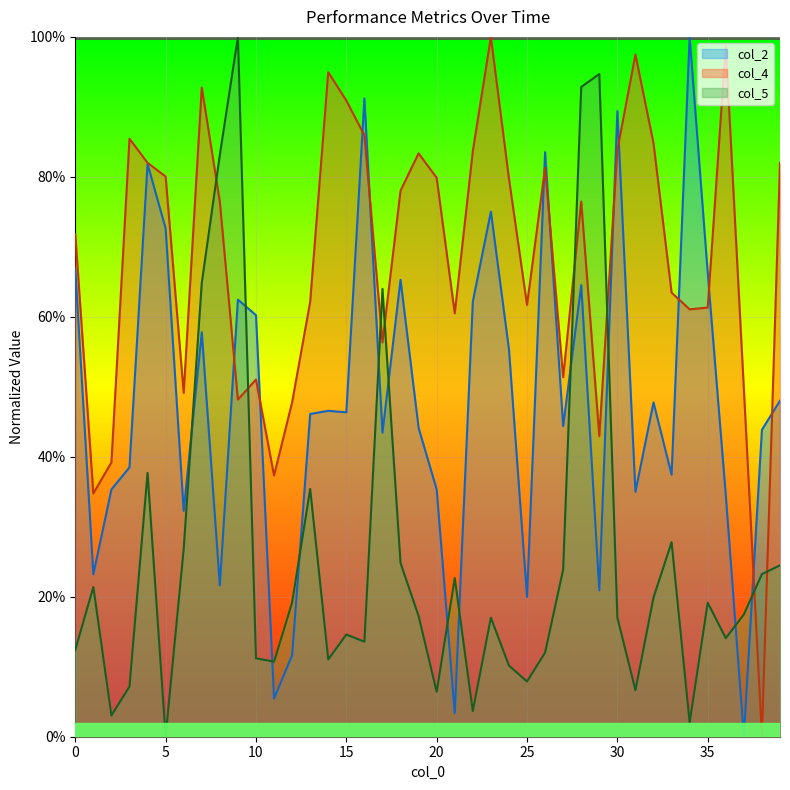

Which series has the widest spread of values?

col_2